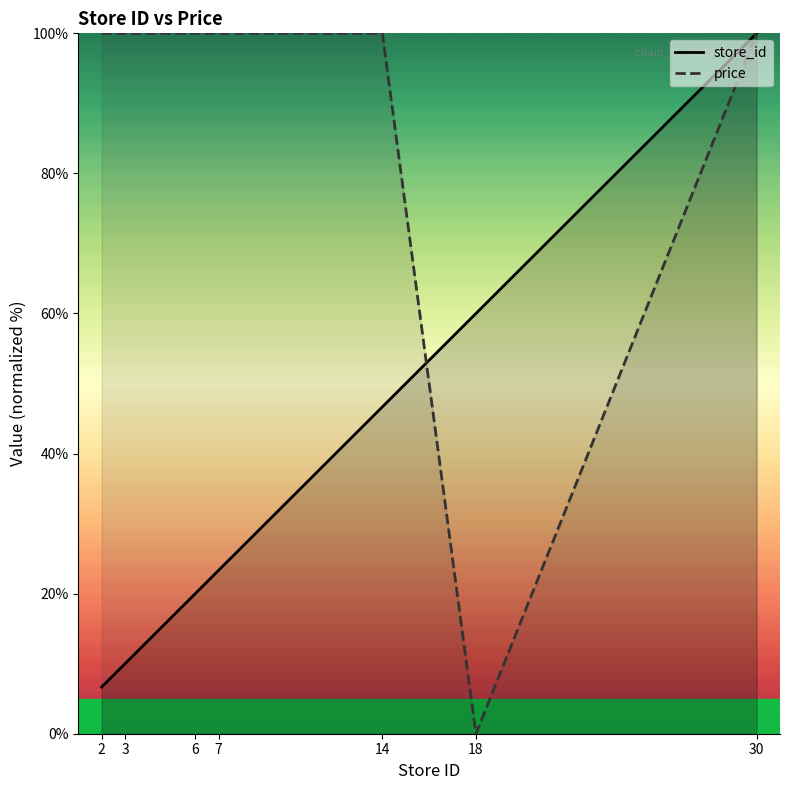

True or false: price and store_id cross at least once.

True